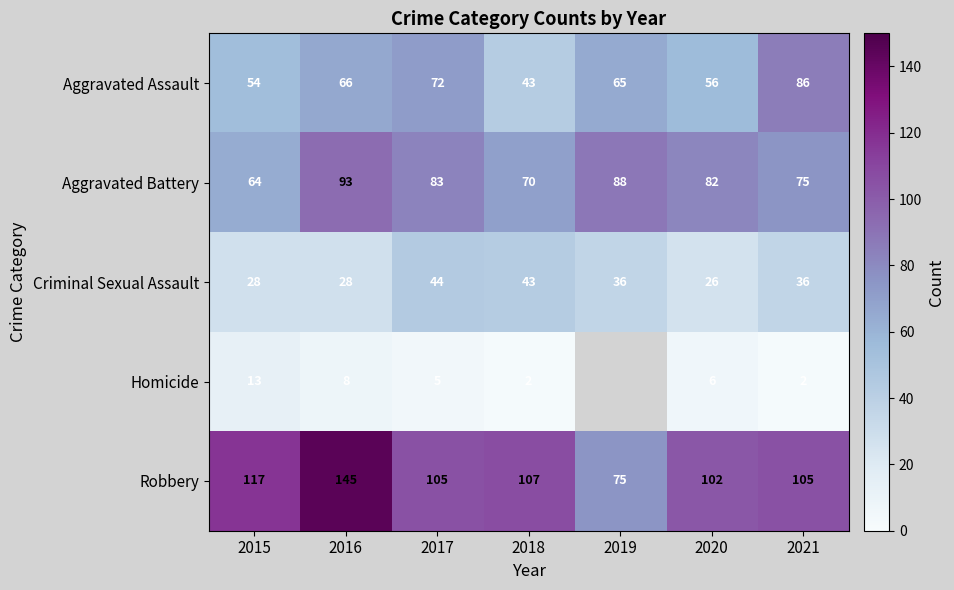

What is the maximum value for Aggravated Battery?

93